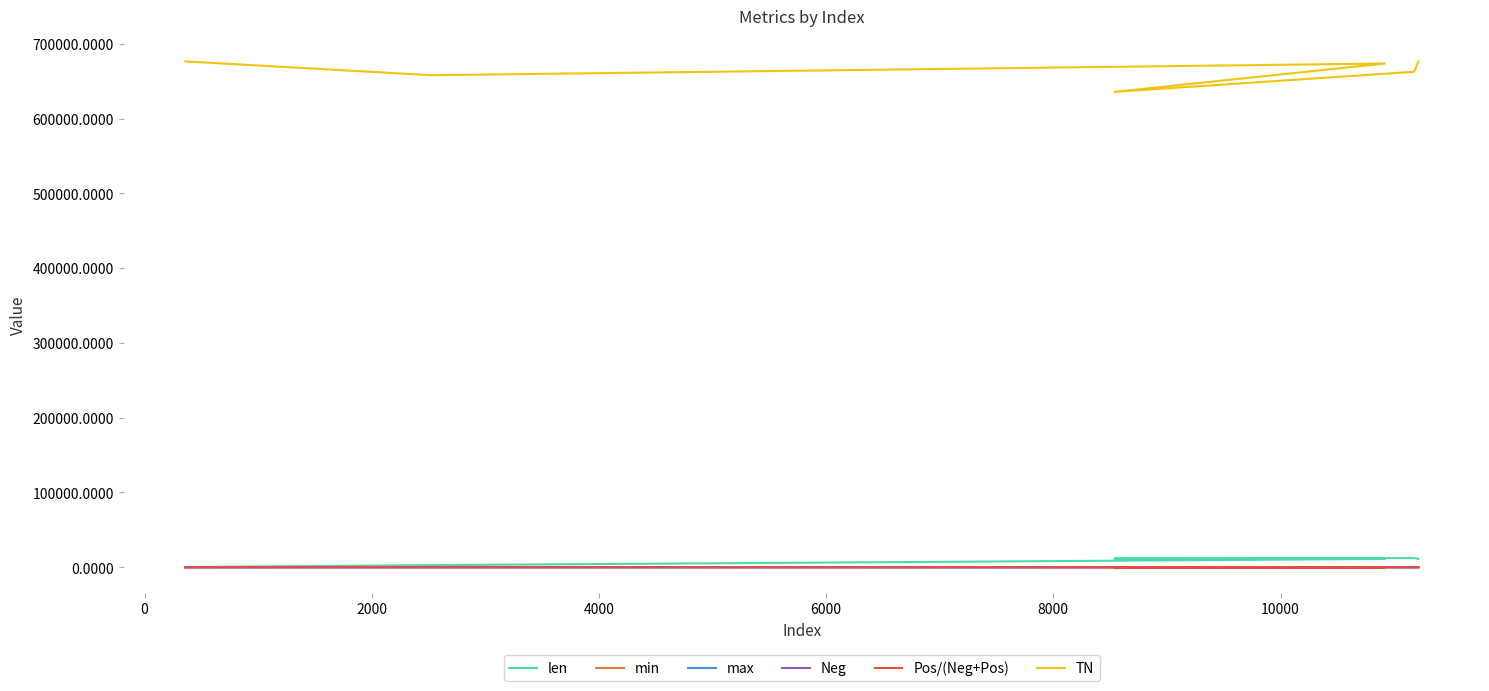

Is it true that len equals 4591.3 at 0?

False